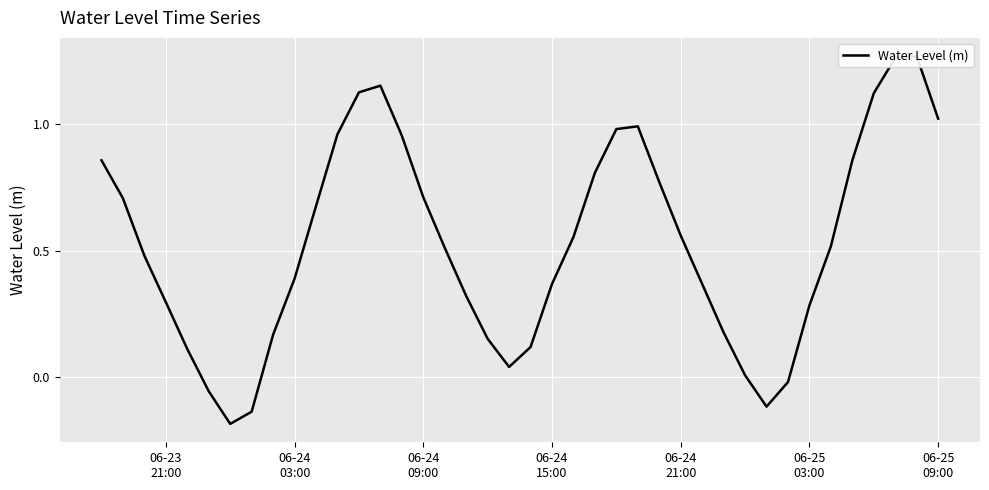

What is the smallest value displayed?

-0.2